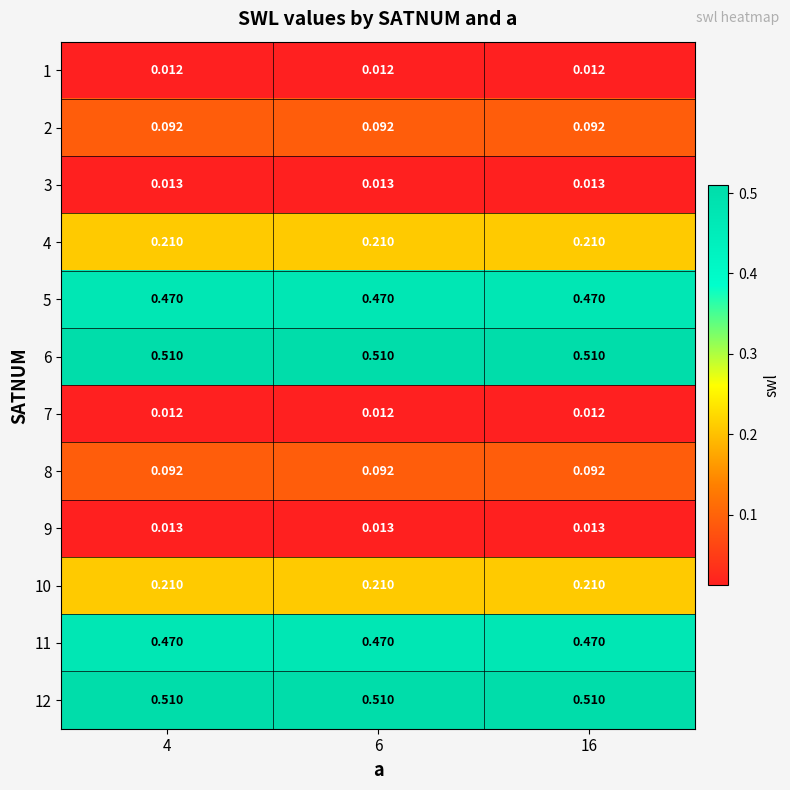

How many categories are shown in the chart?

3